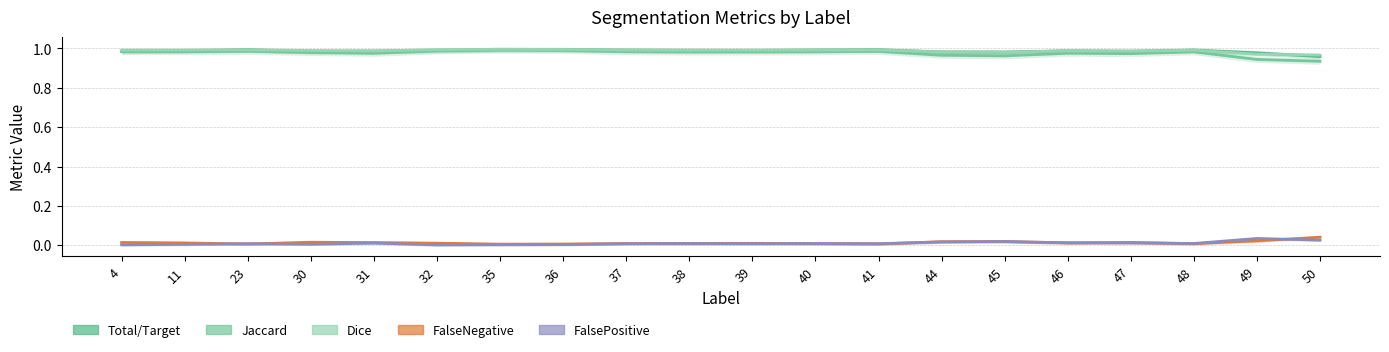

How many interior local valleys does the Dice series have?

4